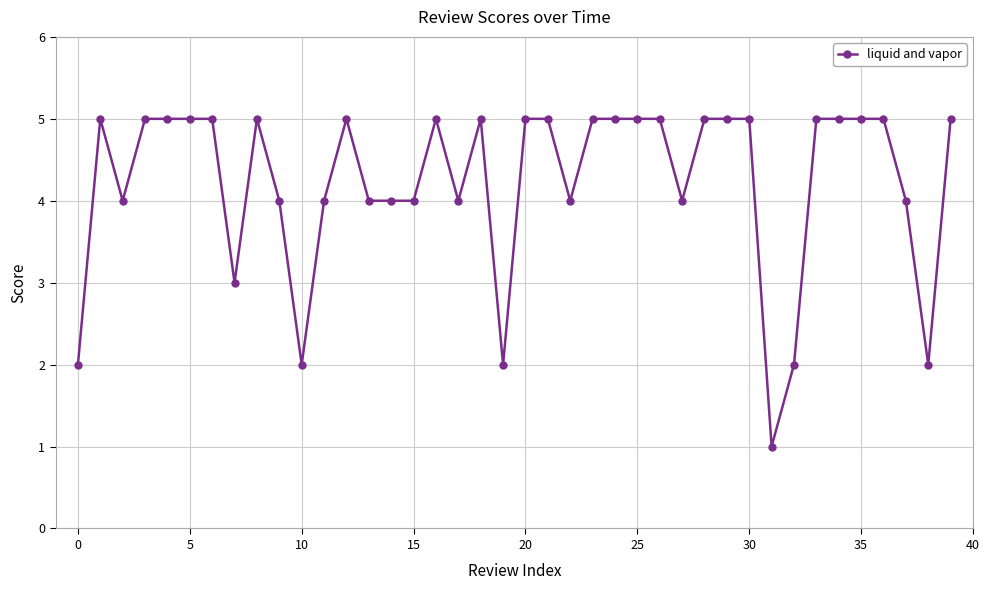

What is the value of the 14th point from the left?

4